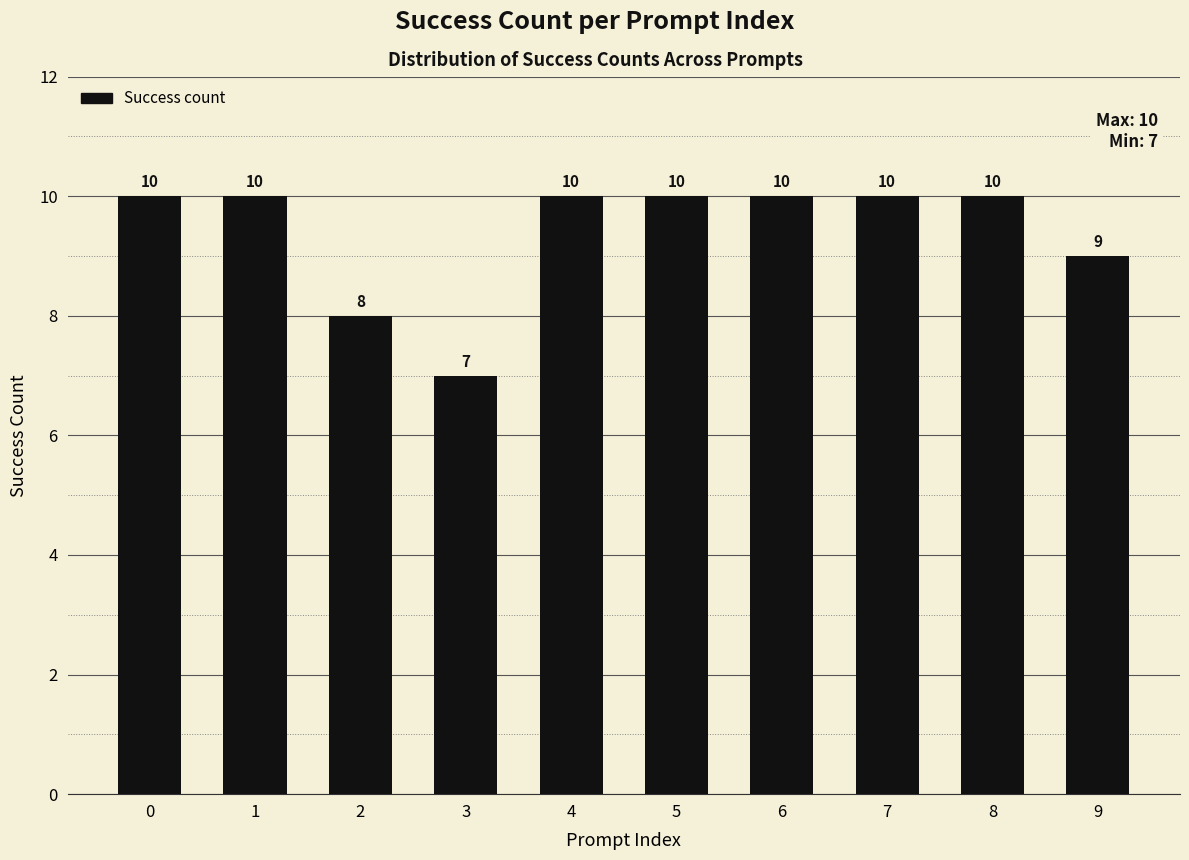

Which has a higher value, 8 or 9?

8